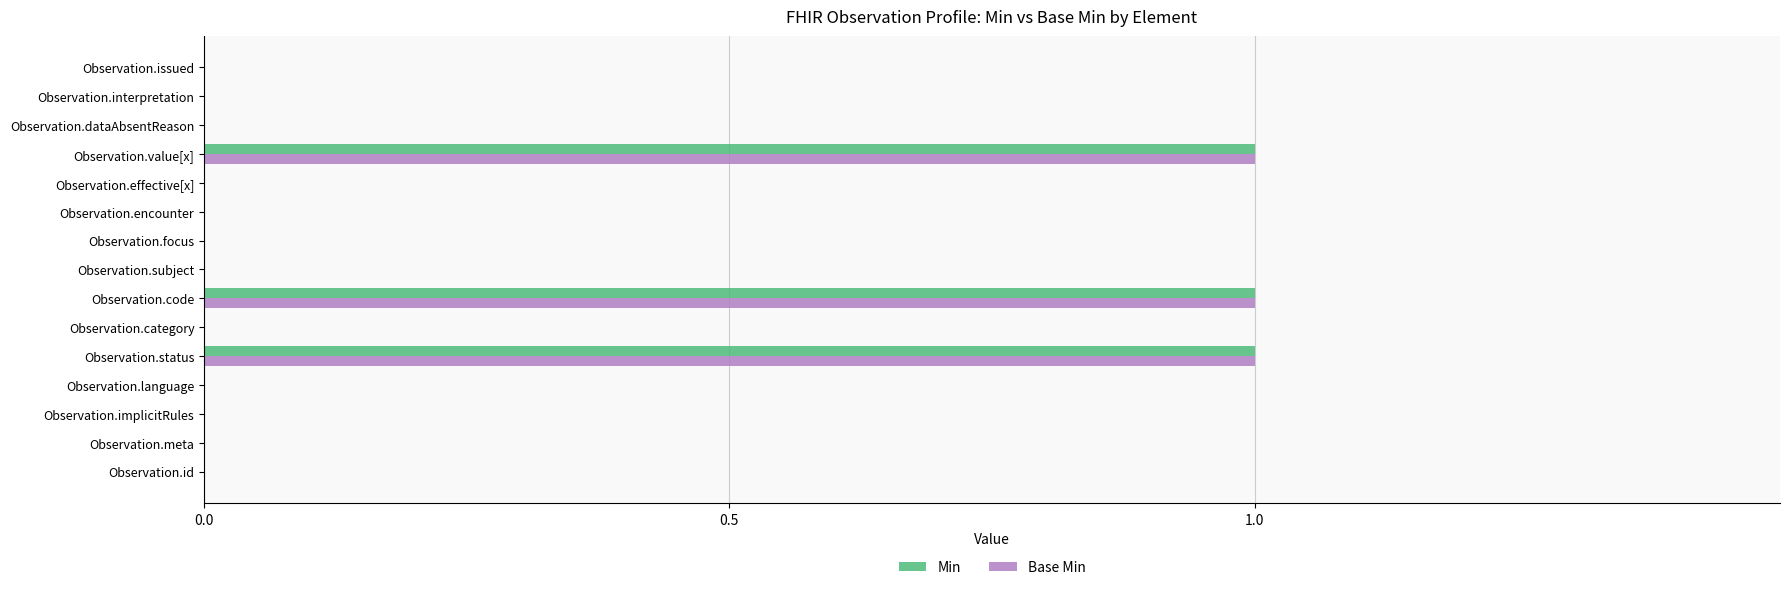

What is the sum of all Min values?

3